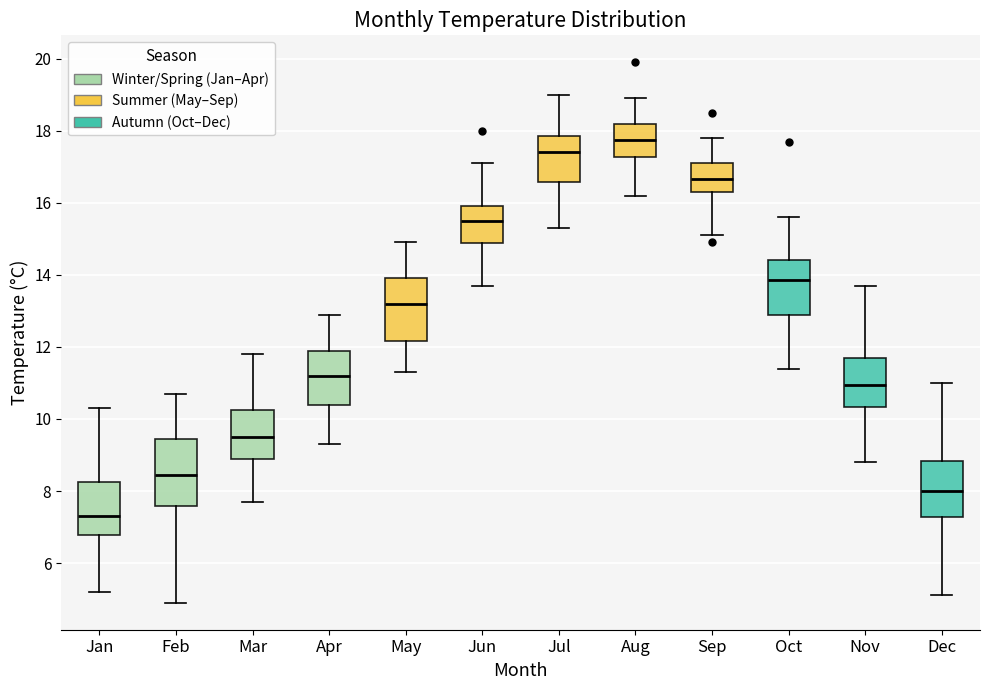

Which box has the lowest median line?

Jan